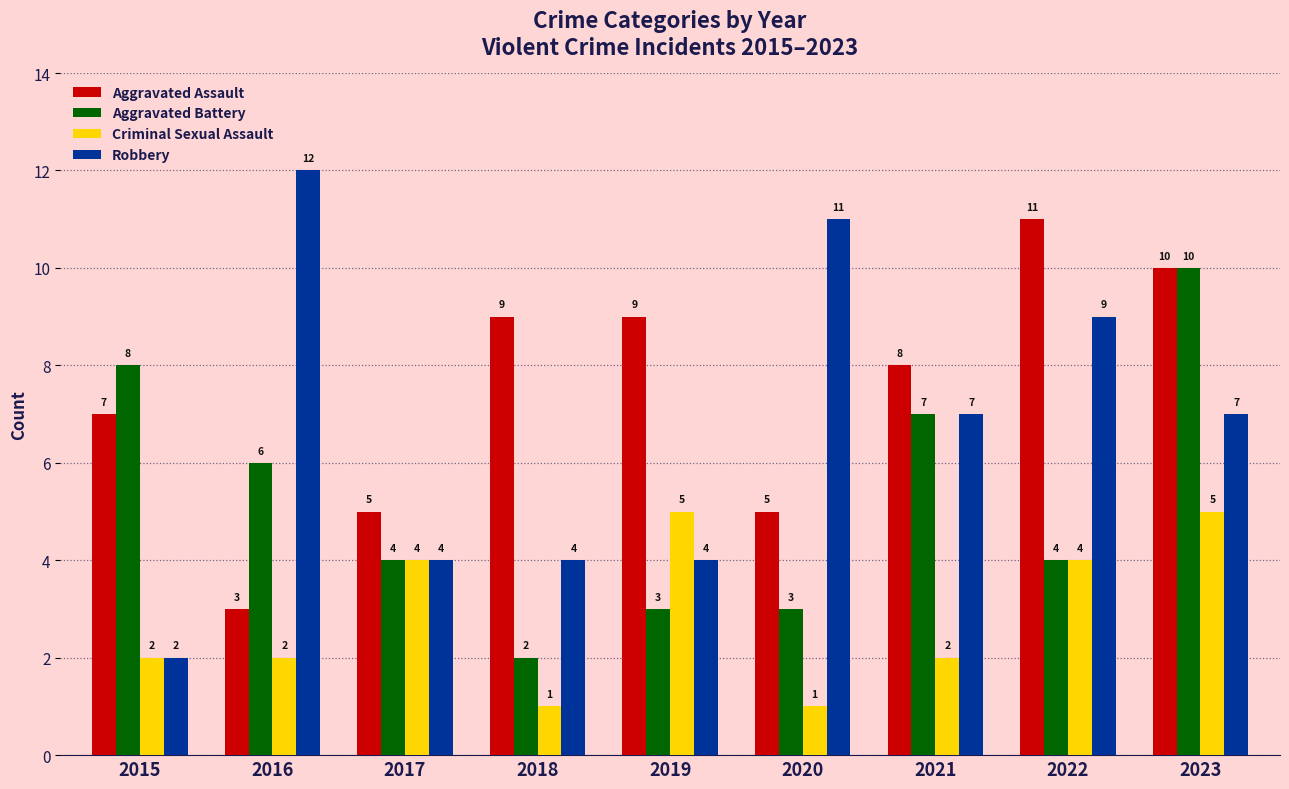

The value of Aggravated Assault at 2018 is 5. True or false?

False